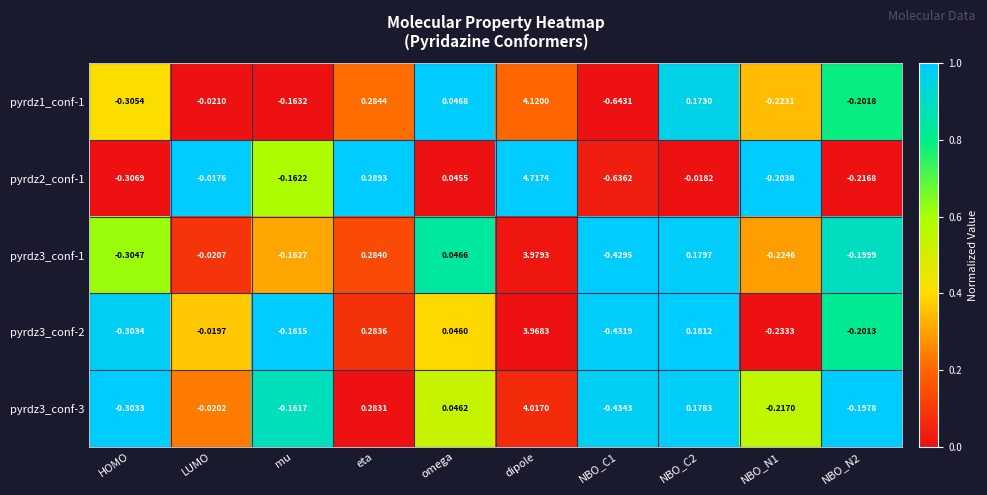

Where does the pyrdz1_conf-1 series first go above 0?

eta